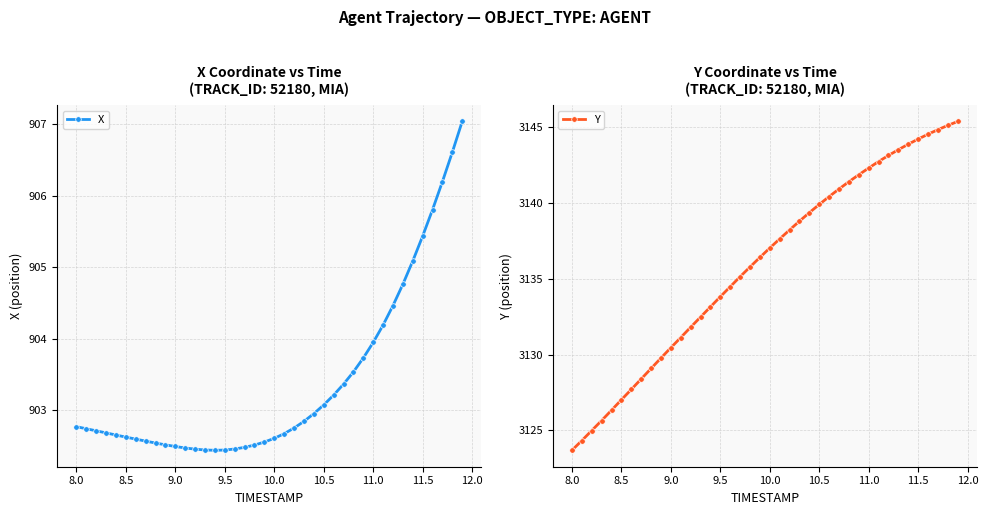

What is the minimum value for X?

902.4